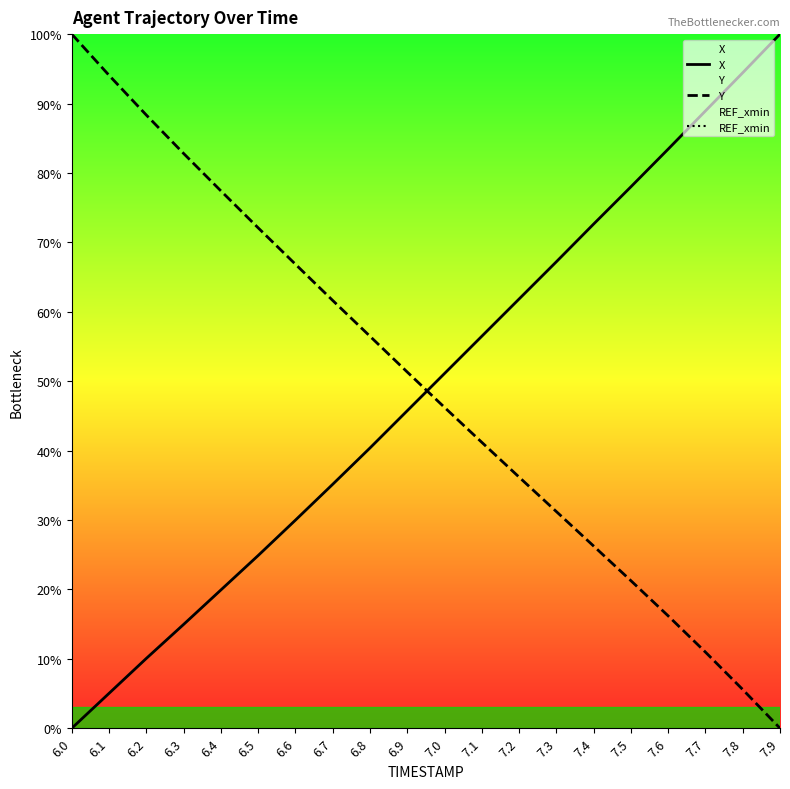

Is the value of Y at 7.0 greater than the value of REF_xmin at 7.5?

No